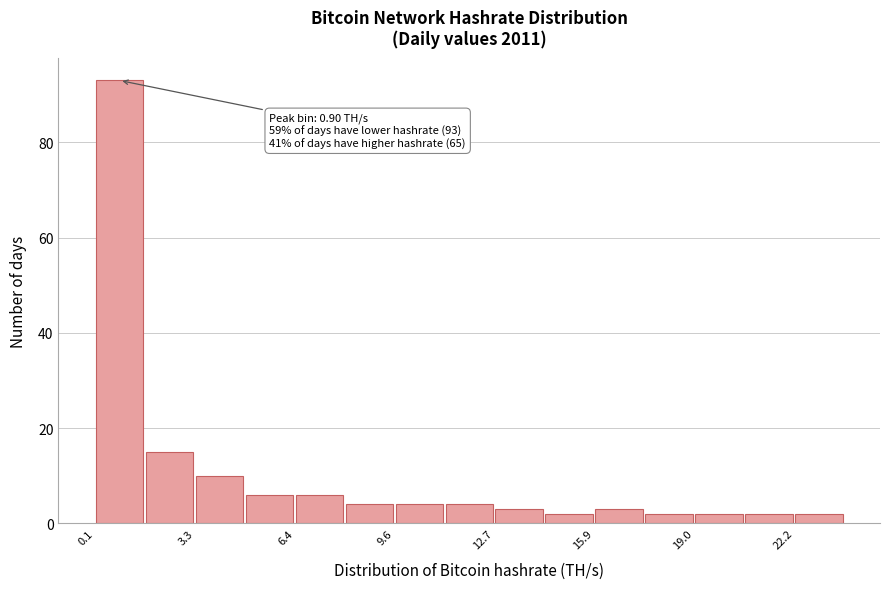

Read against the x-axis, roughly where is the centre of the tallest bar?

1.0